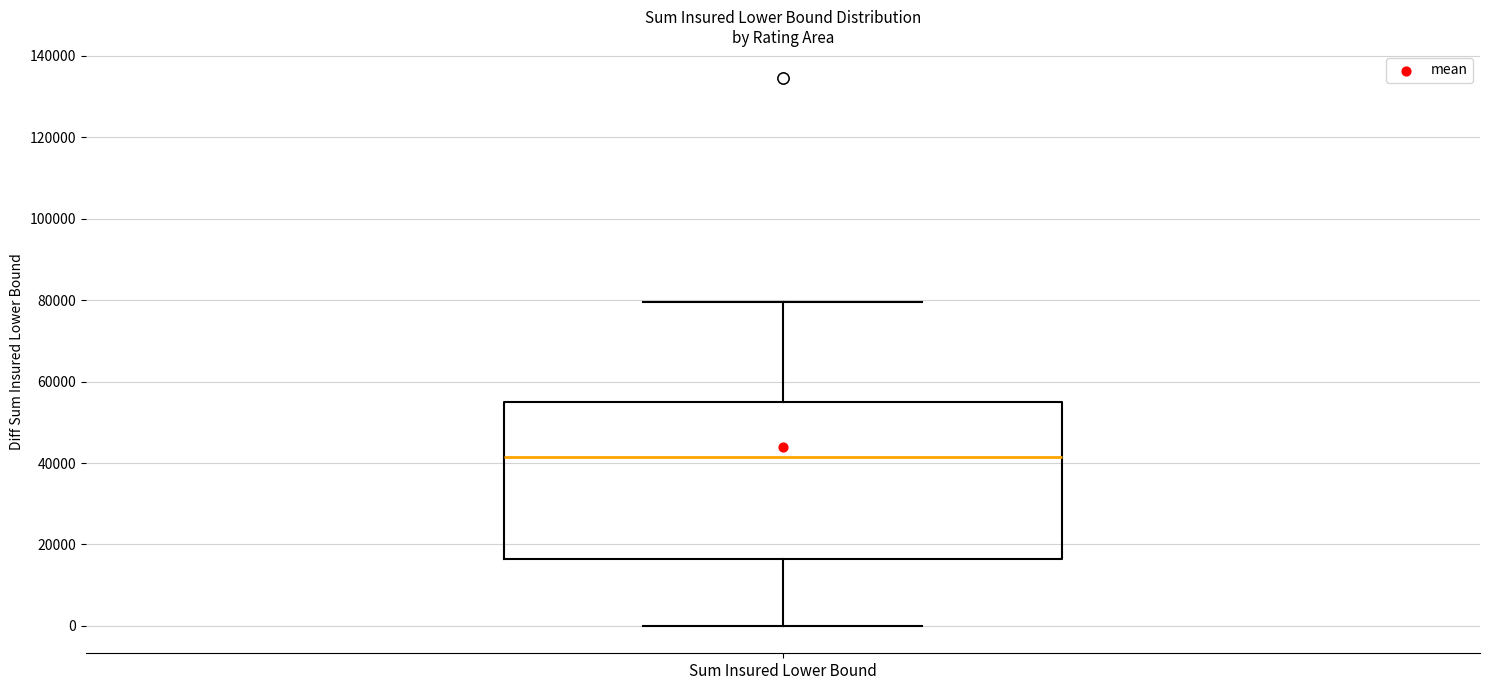

Transcribe this box plot: give where the median line is, the range the box spans, and where the two whiskers end, as read against the y-axis. The values are not printed on the chart, so give them approximately, as read against the axis.

median 42000, box 16000 to 56000, whiskers 0 to 80000